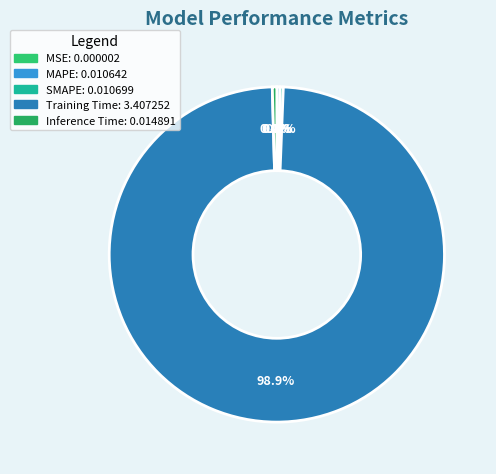

To the nearest percent, what is the combined percentage of MAPE and SMAPE?

1%